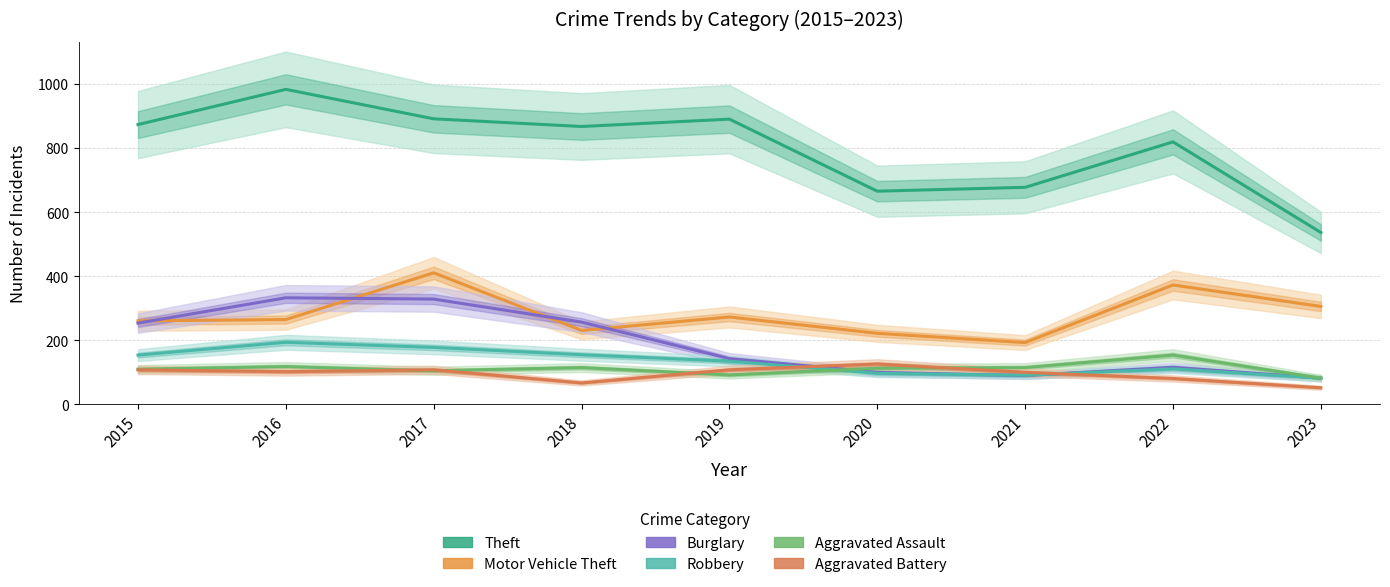

List the series in order of their peak value, highest first.

Theft, Motor Vehicle Theft, Burglary, Robbery, Aggravated Assault, Aggravated Battery